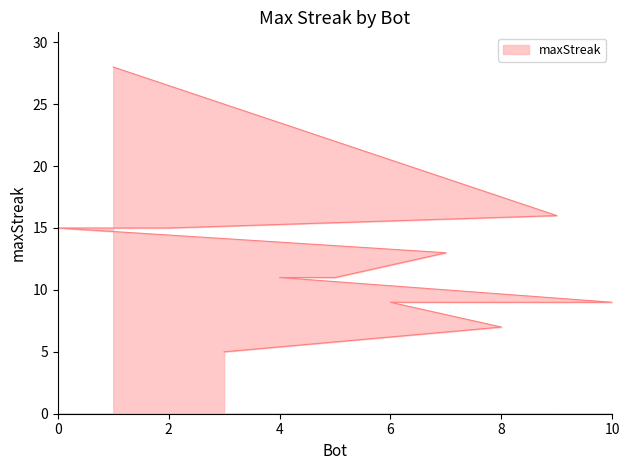

Which label corresponds to the smallest value in the chart?

3